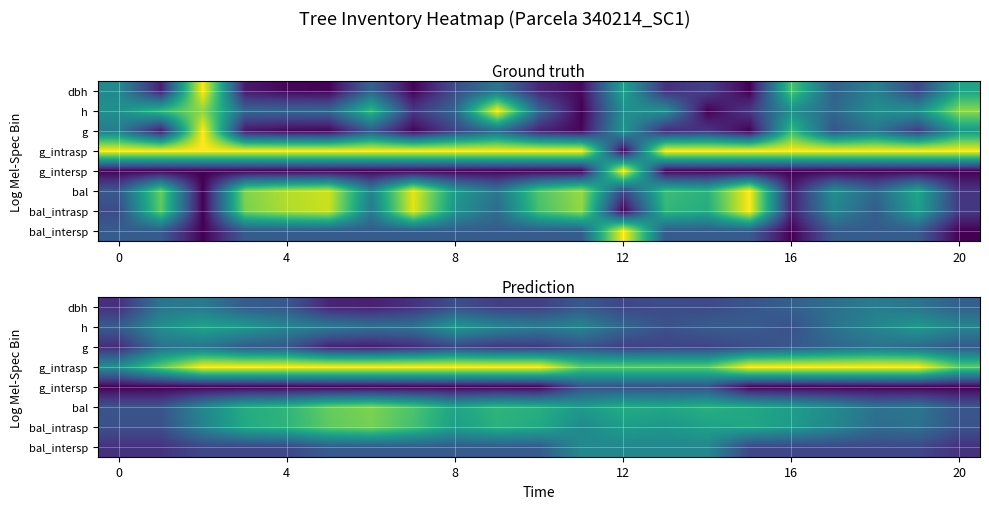

What is the spread (max minus min) of values at 14?

0.5